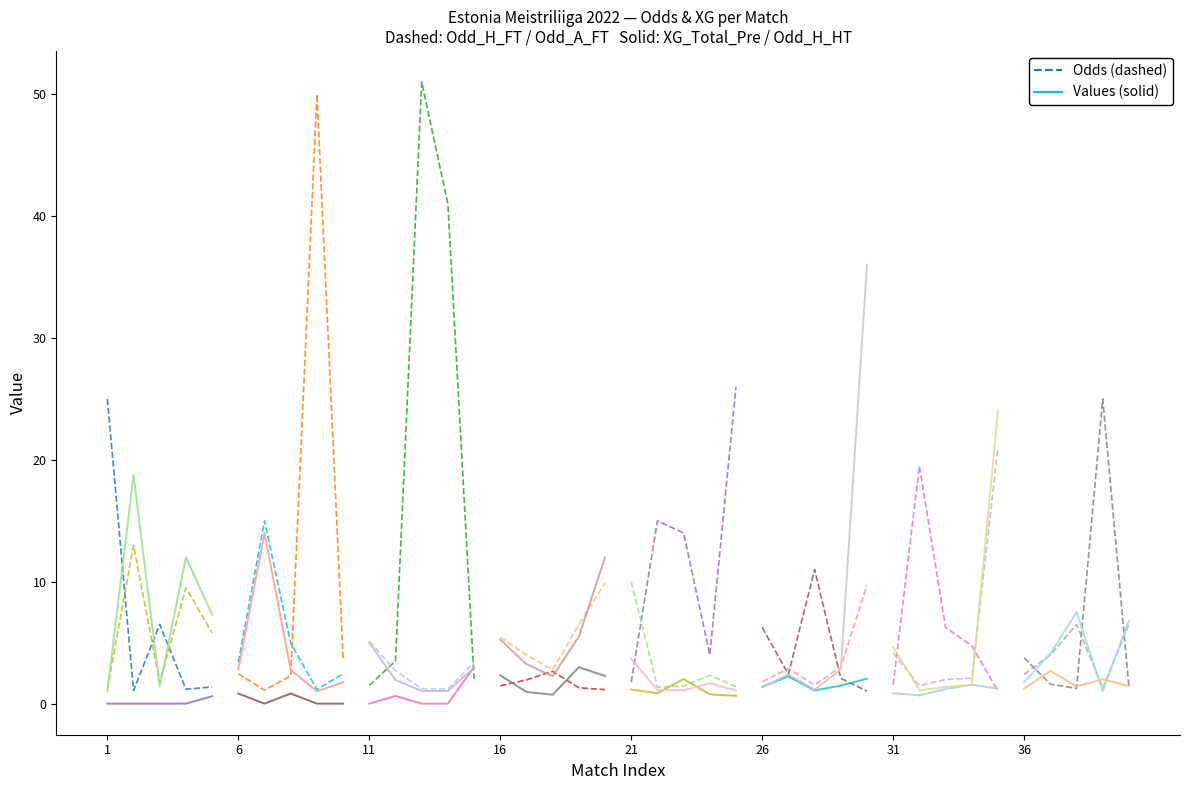

The XG_Total_Pre series shows 0.3 at 1. True or false?

False